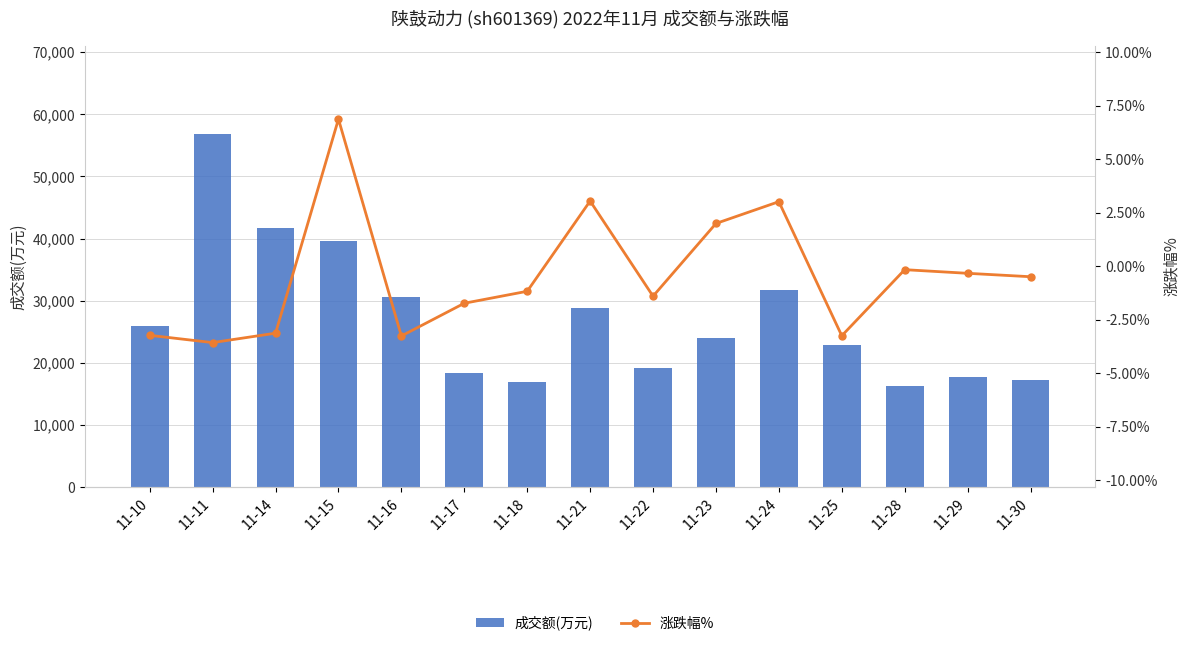

Where is 成交额(万元) nearest to the value 36586?

11-15